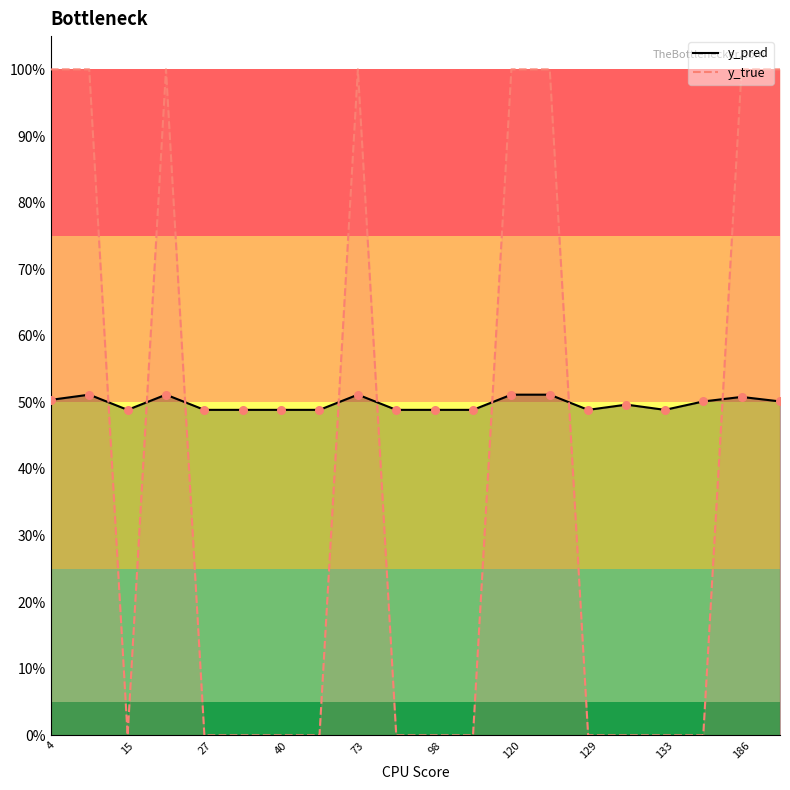

Is the value of y_pred at 120 greater than the value of y_true at 120?

No